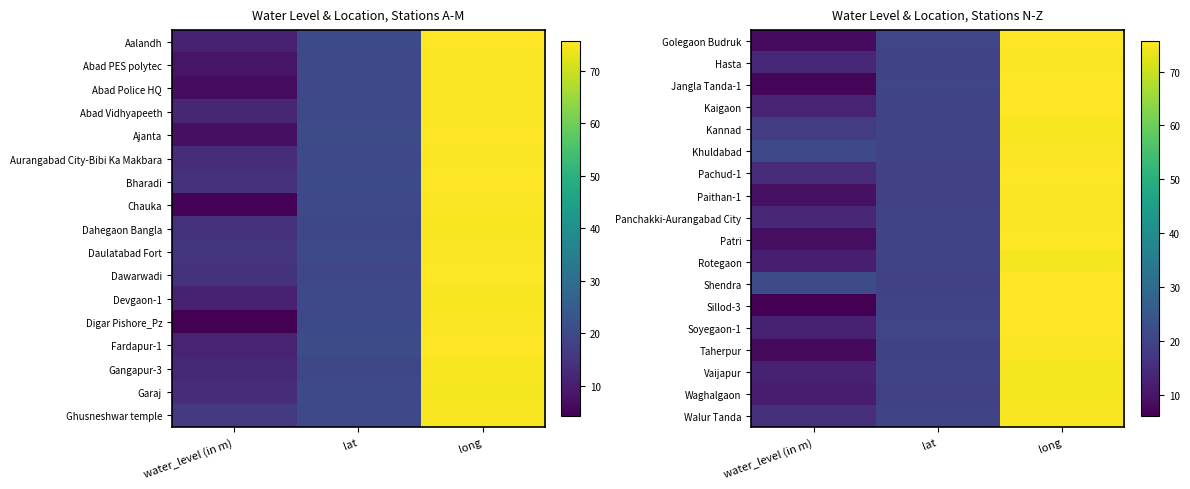

The value of Shendra at water_level (in m) is 22.1. True or false?

True